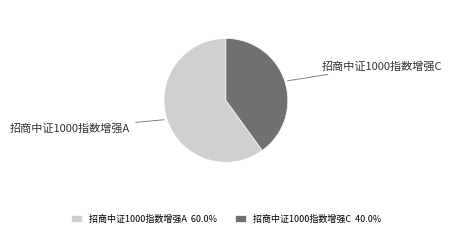

Do 招商中证1000指数增强A and 招商中证1000指数增强C together represent more than half of the pie?

Yes